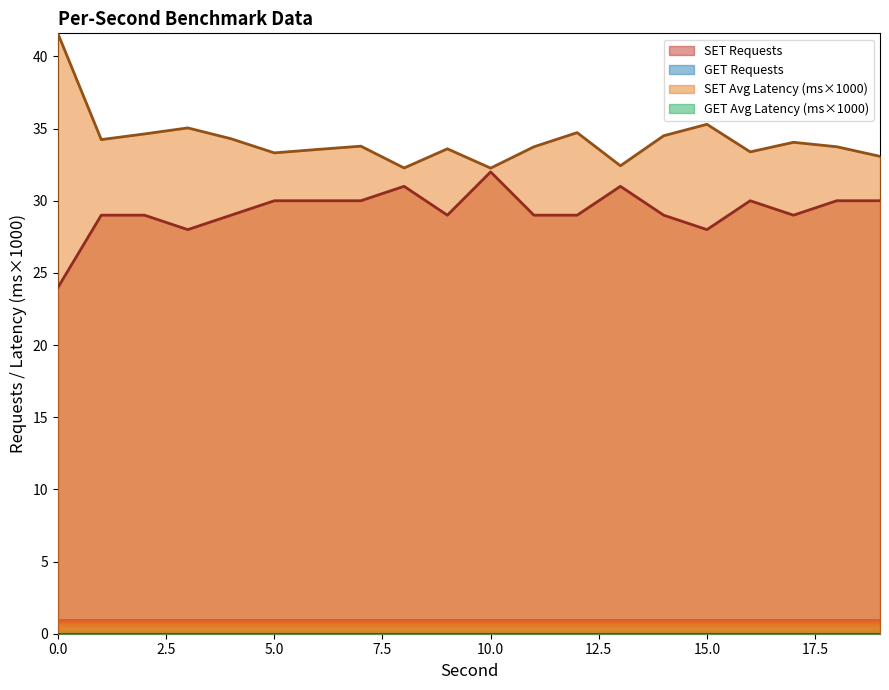

Is it true that SET Average Latency equals 17.1 at 19?

False